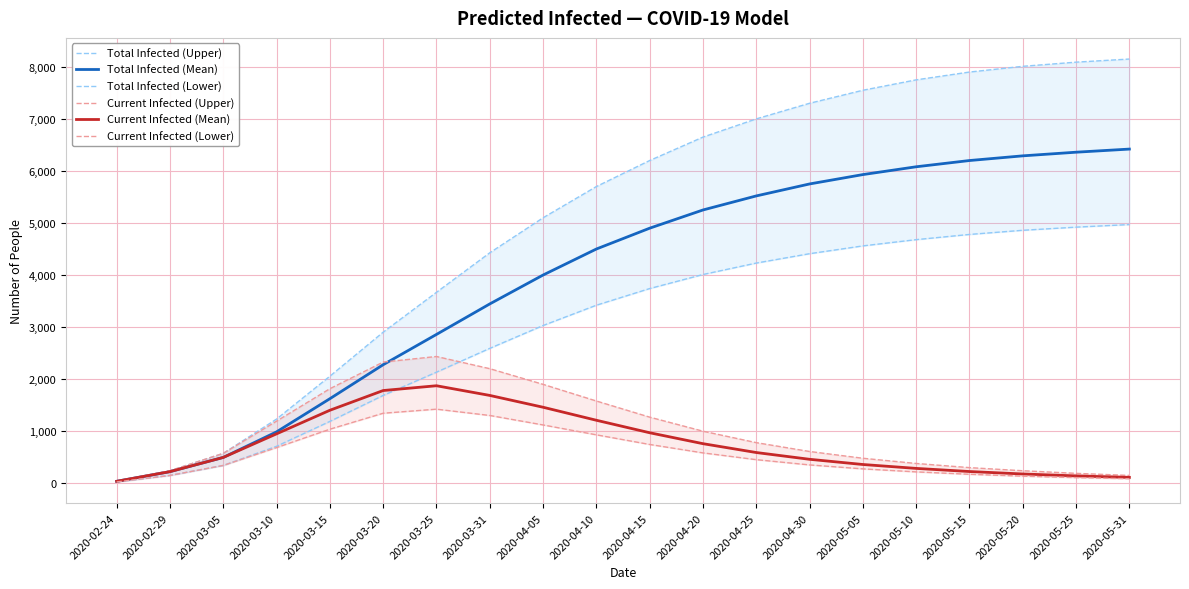

How many interior local peaks does the Current Infected (Mean) series have?

1